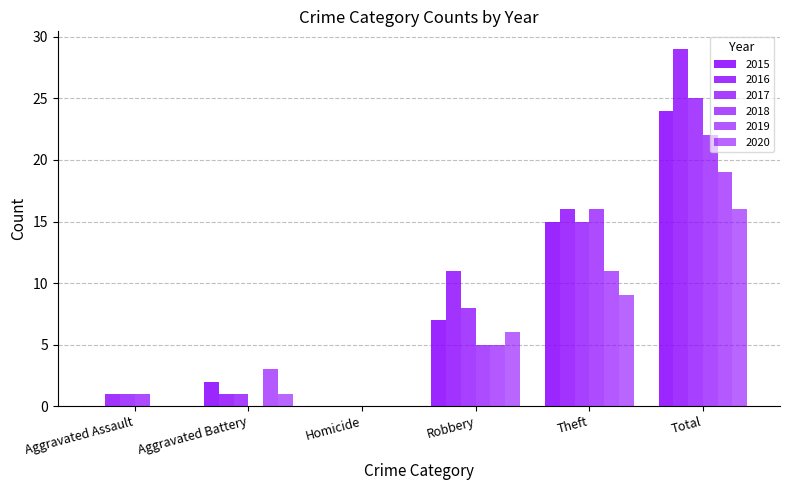

Are the bars grouped side by side (vs. stacked)?

Yes